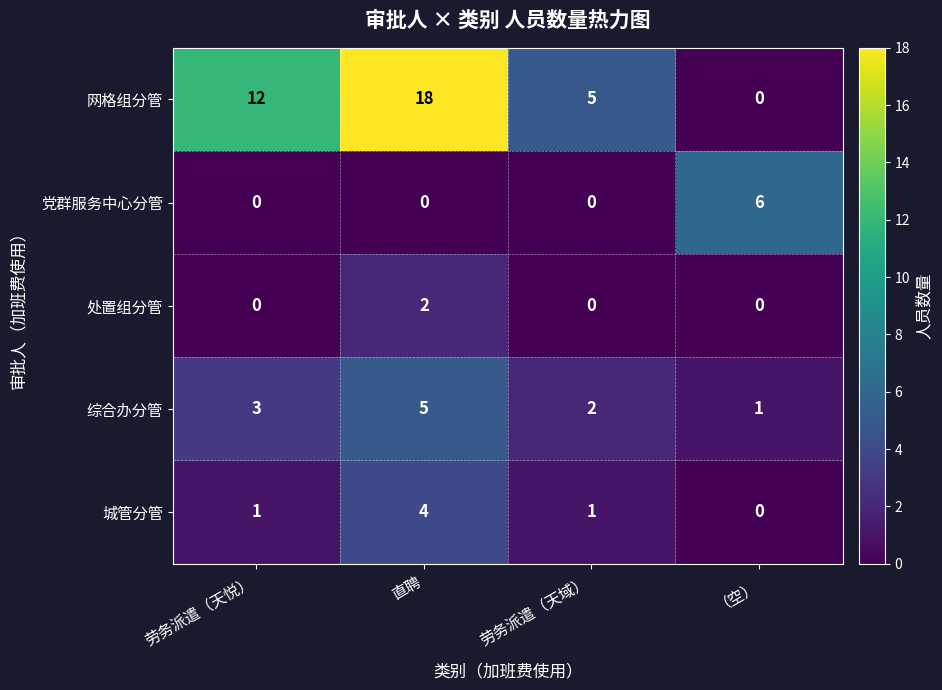

At which category is the sum across all series the highest?

直聘